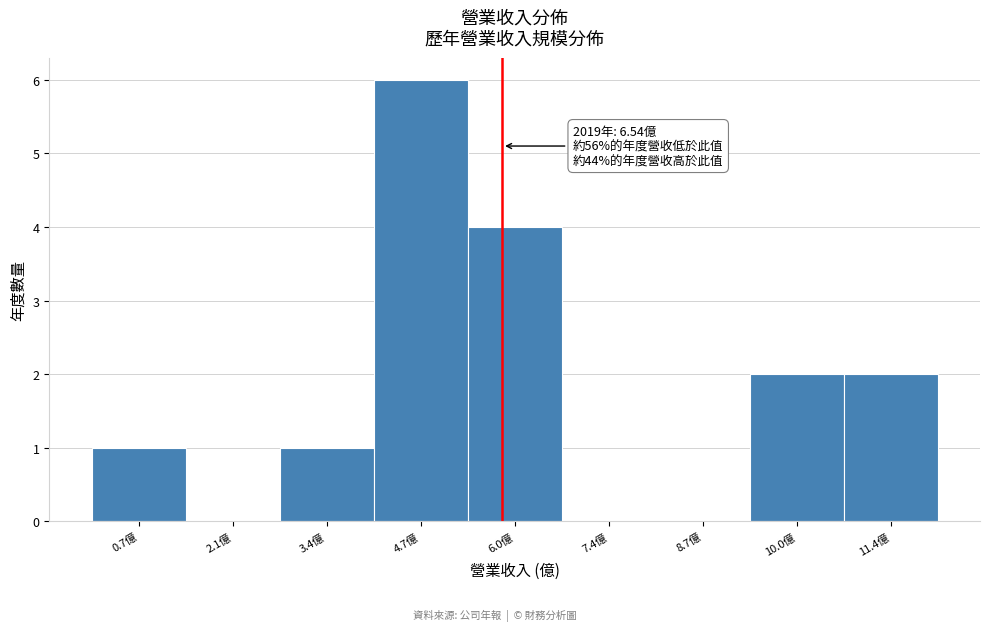

Reading right to left, transcribe all the data shown in this chart.

11.4億=2	10.0億=2	8.7億=0	7.4億=0	6.0億=4	4.7億=6	3.4億=1	2.1億=0	0.7億=1